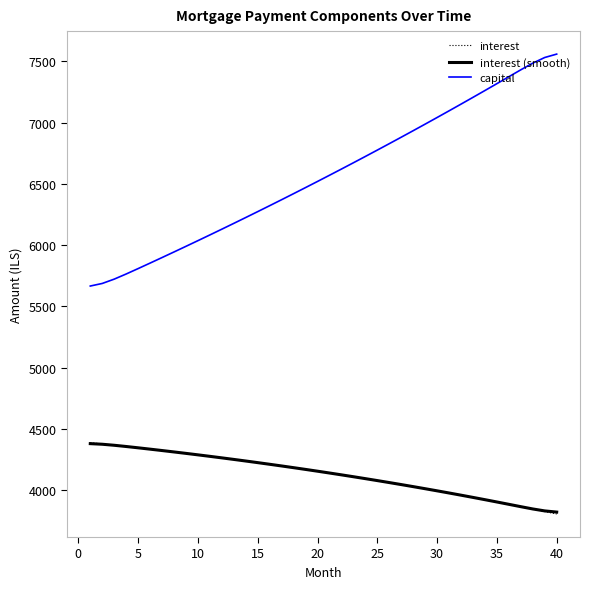

True or false: interest (smooth) and capital intersect in this chart.

False